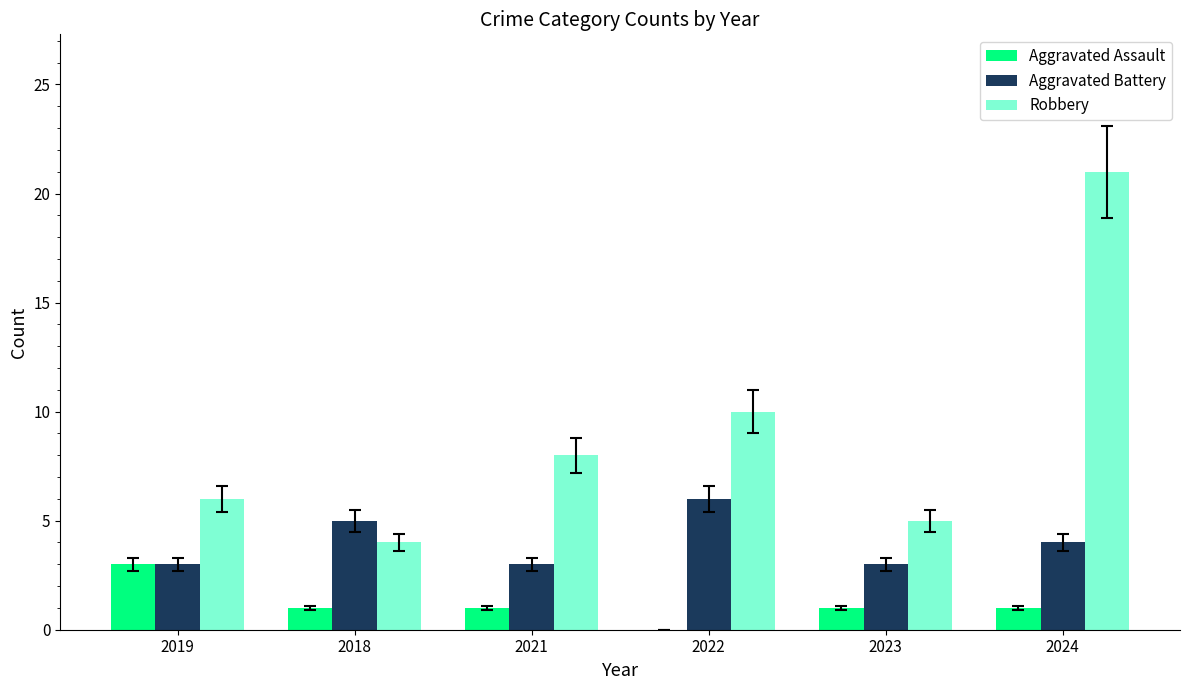

Which category has the highest value across all series?

2024